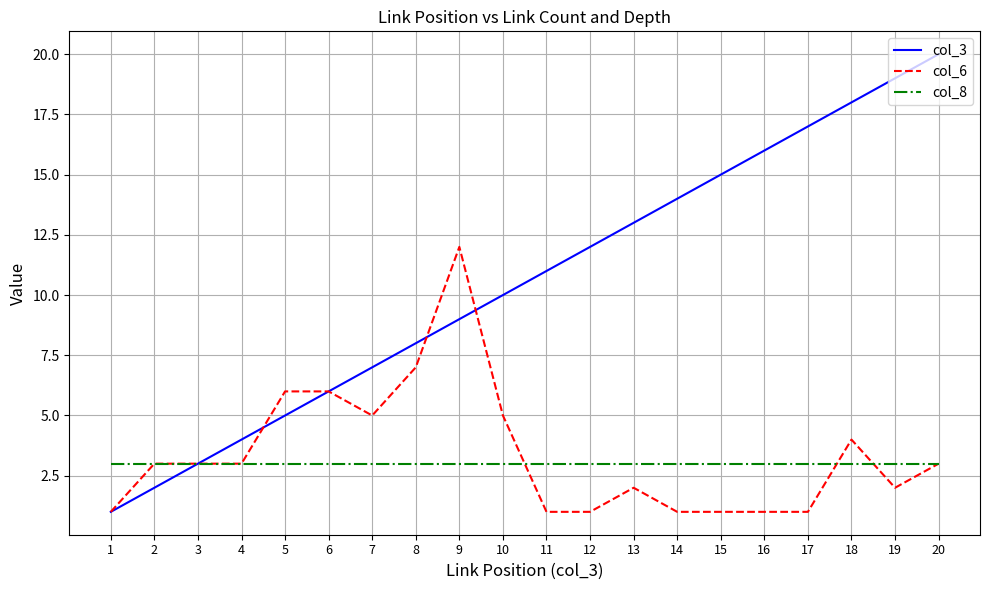

Is it true that col_3 equals 3 at 2?

False